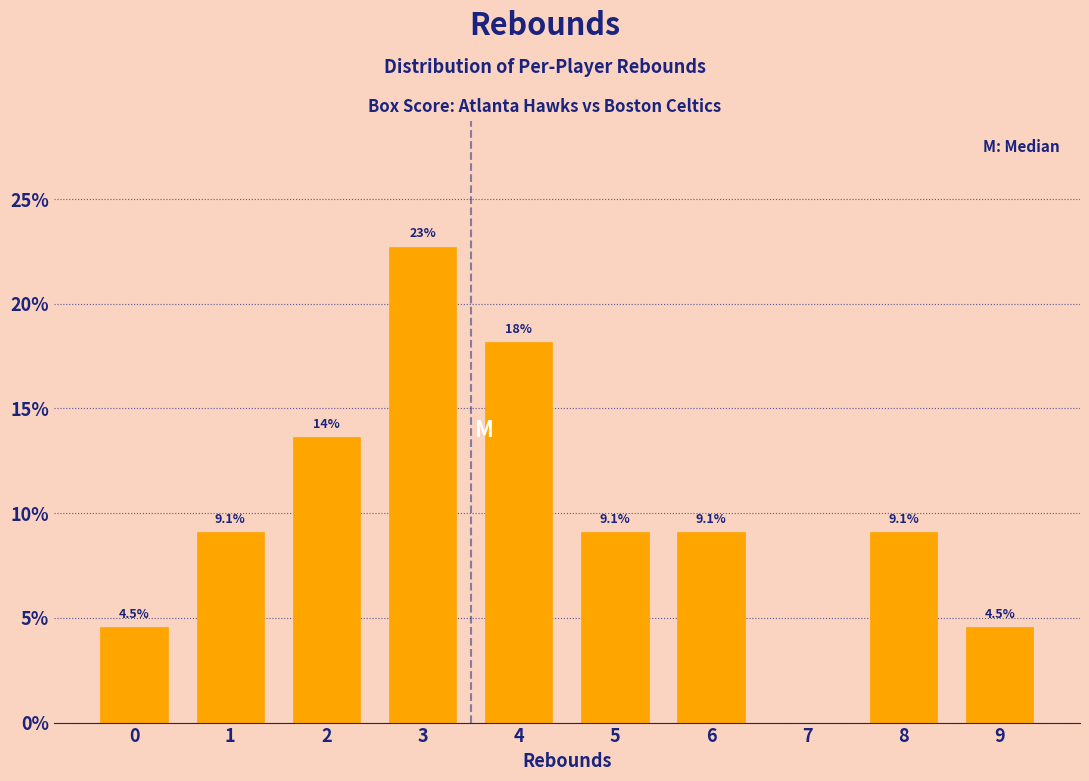

Reading left to right, extract all data points from this chart.

0=4.5	1=9.1	2=13.6	3=22.7	4=18.2	5=9.1	6=9.1	7=0.0	8=9.1	9=4.5